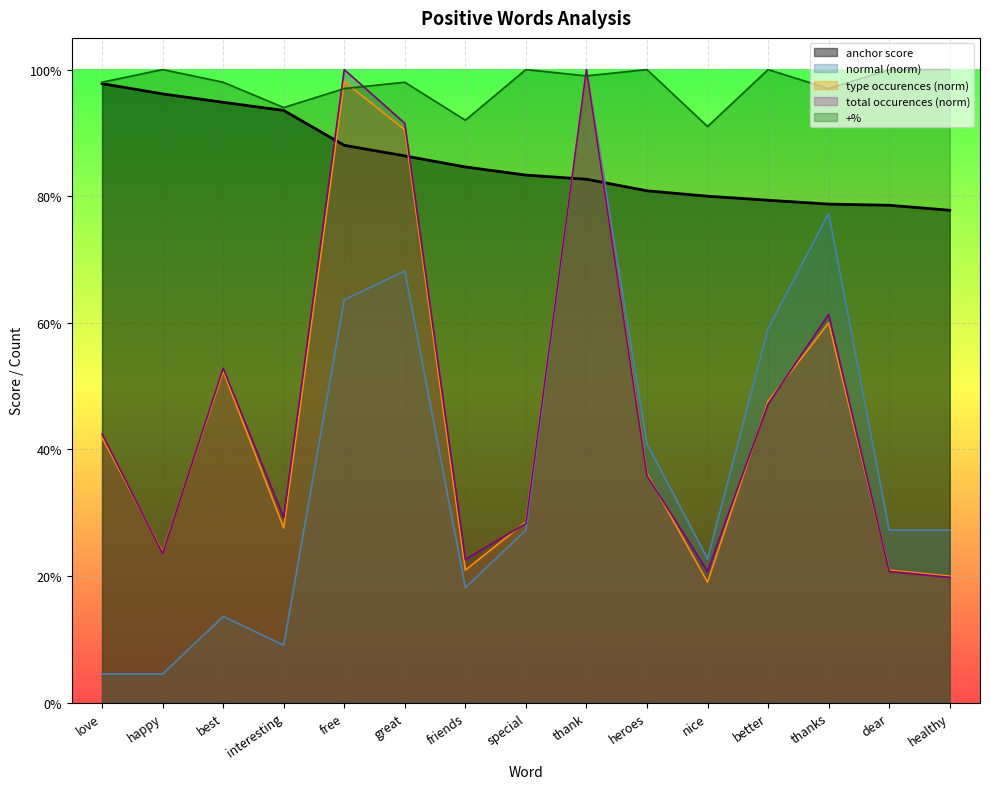

Which series has the largest range (max minus min)?

normal (norm)